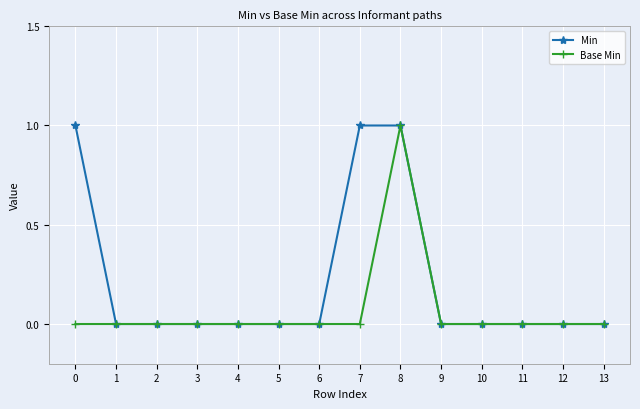

Is this an area chart (filled region under the line)?

No